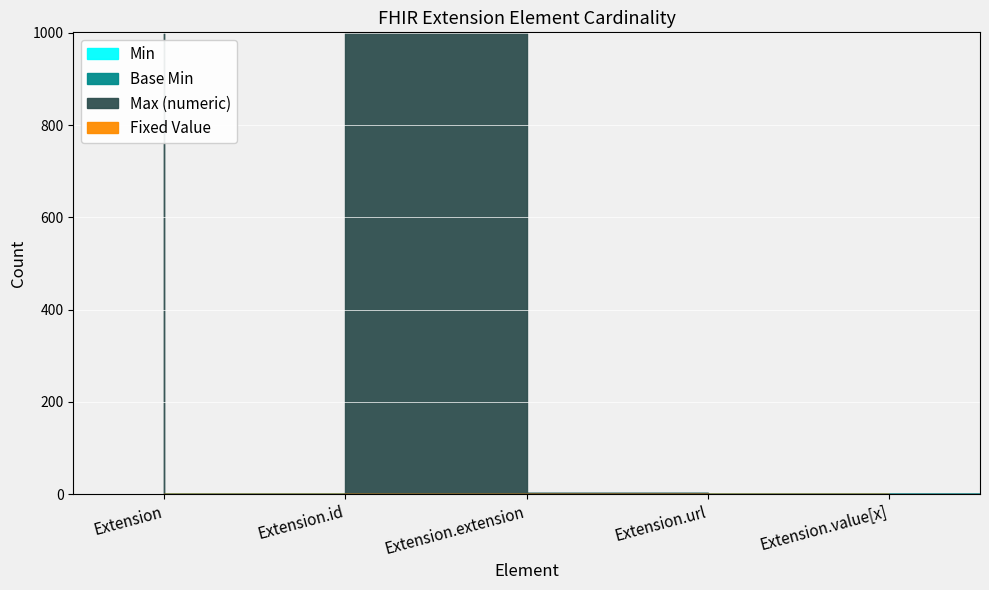

Is it true that Base Min equals 0 at Extension.id?

False